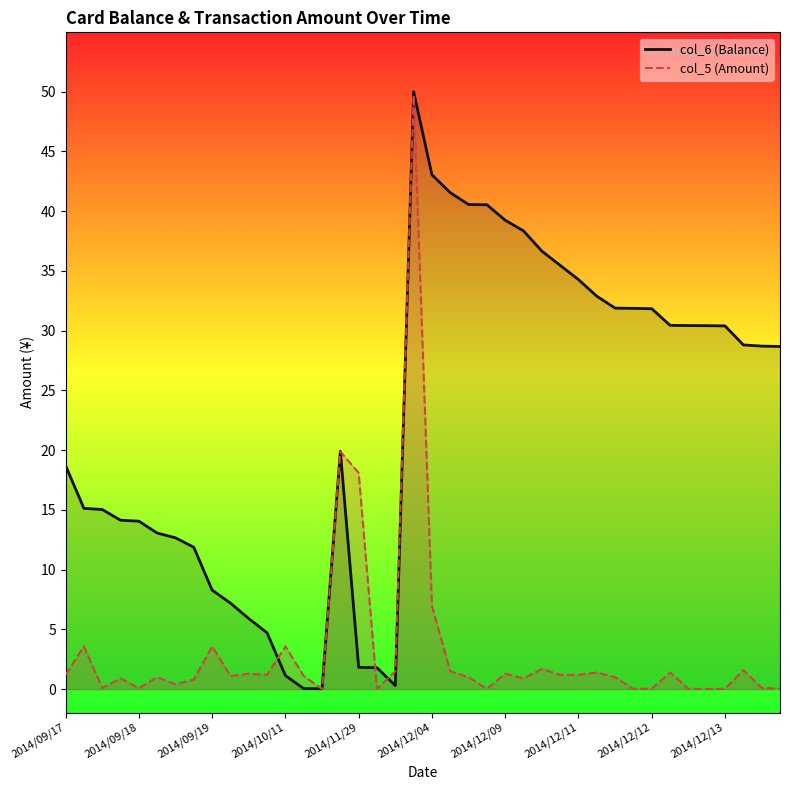

What is the approximate value of col_6 (Balance) at 2014/10/11?

1.1